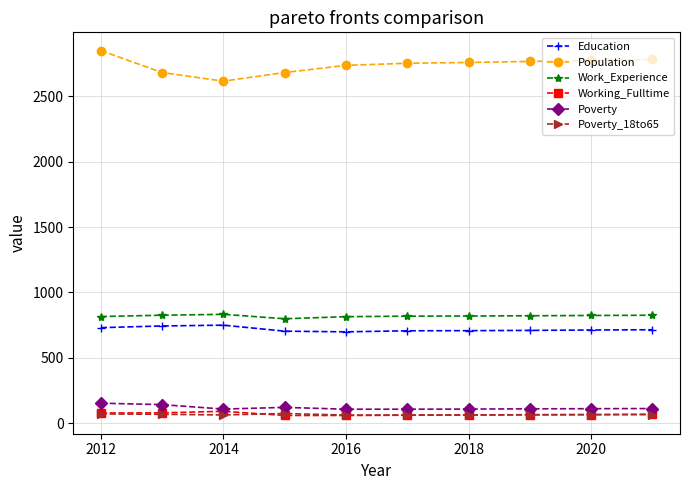

Which series has the largest total across all categories?

Population